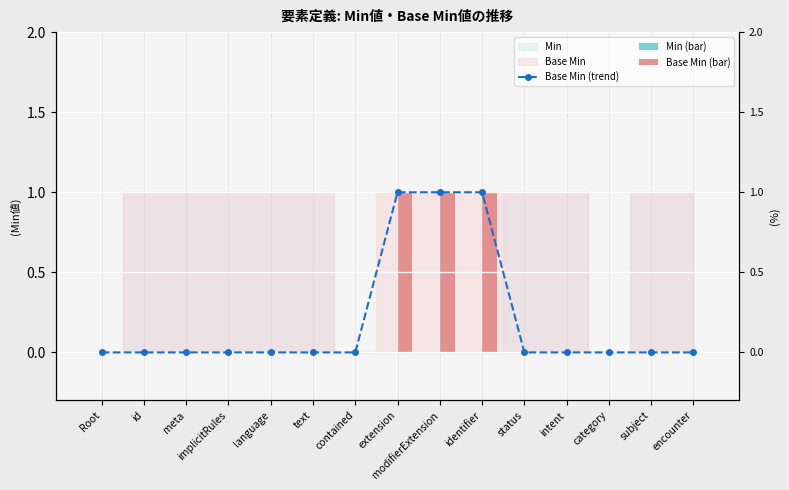

At which label does Base Min (trend) reach its minimum?

Root